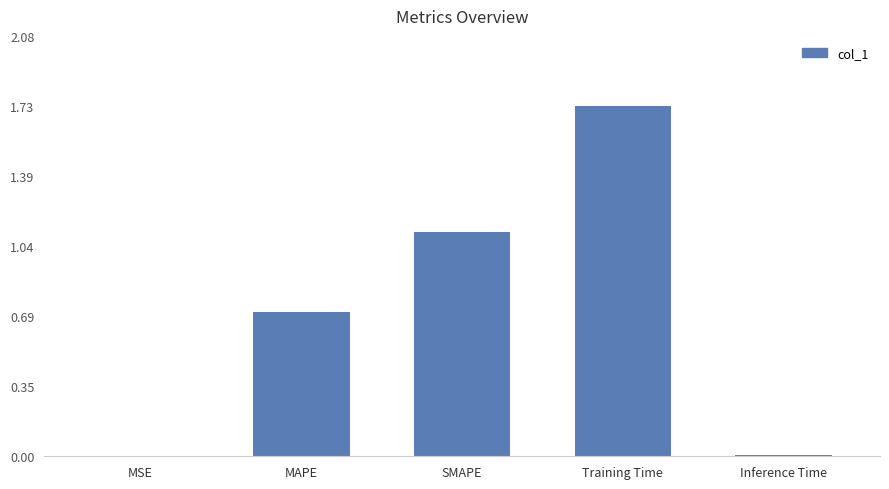

Which category has the highest value across all series?

Training Time